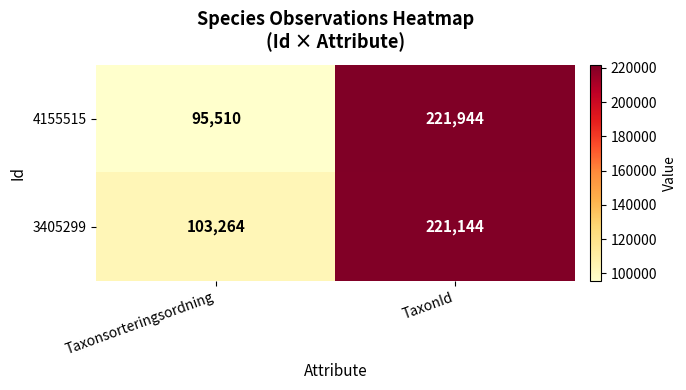

At how many categories does at least one series exceed 175934?

1